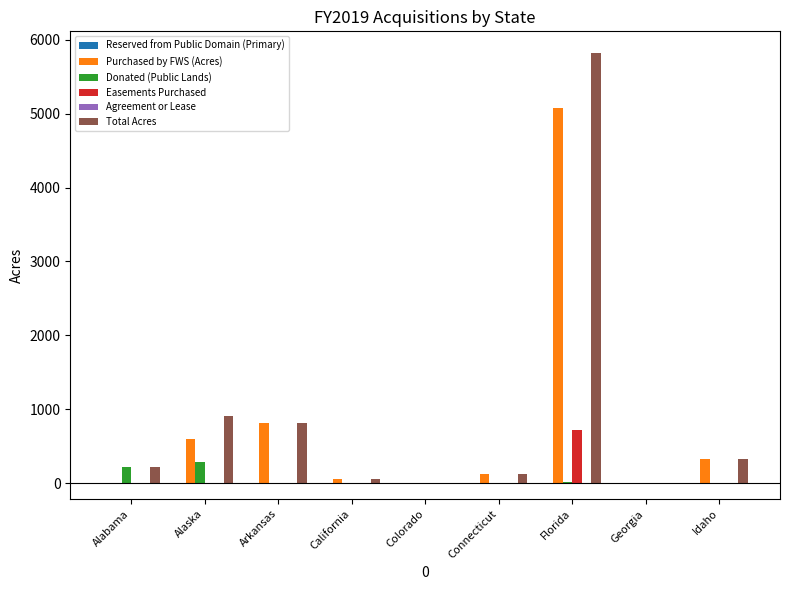

What is the sum of the Donated (Public Lands) values at Idaho and Alaska?

292.6